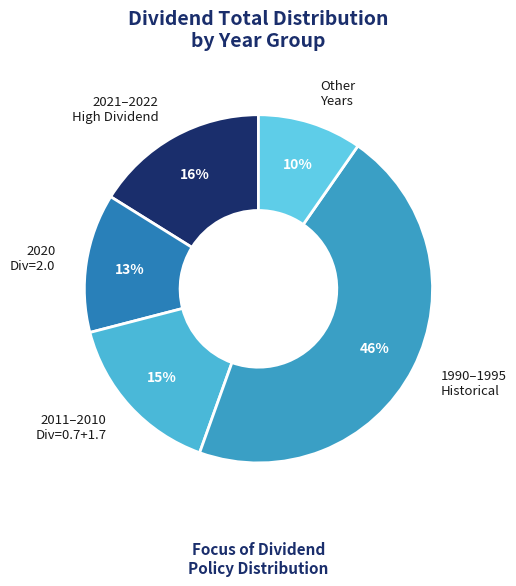

How many segments does this pie chart have?

5